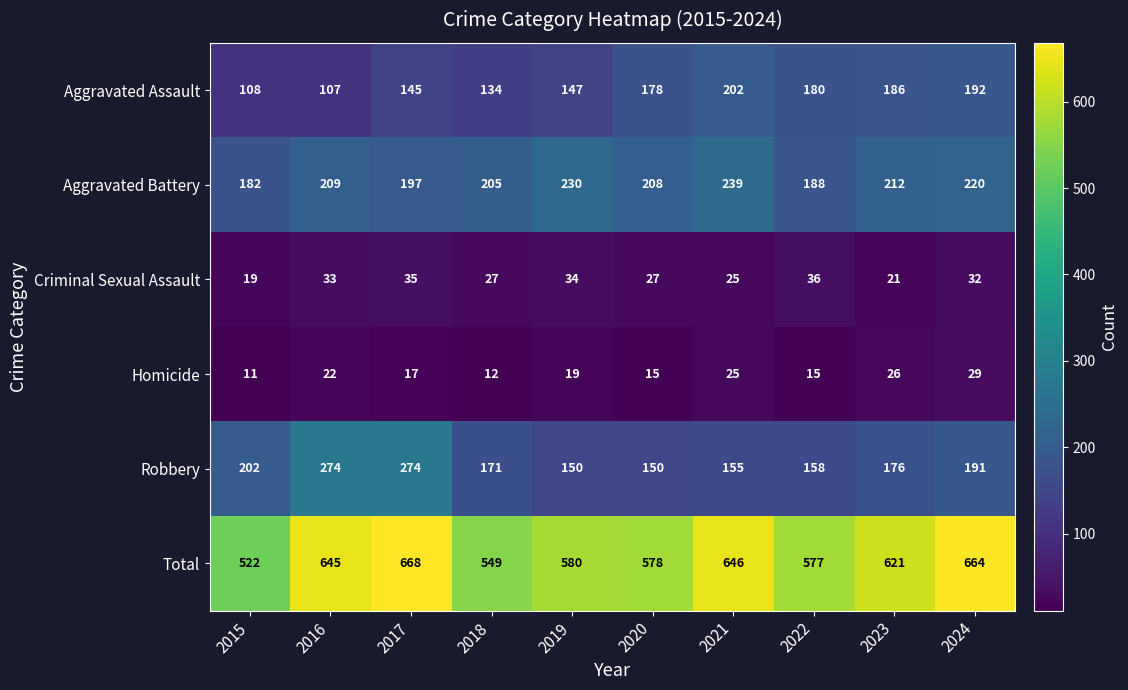

The value of Robbery at 2021 is 85. True or false?

False